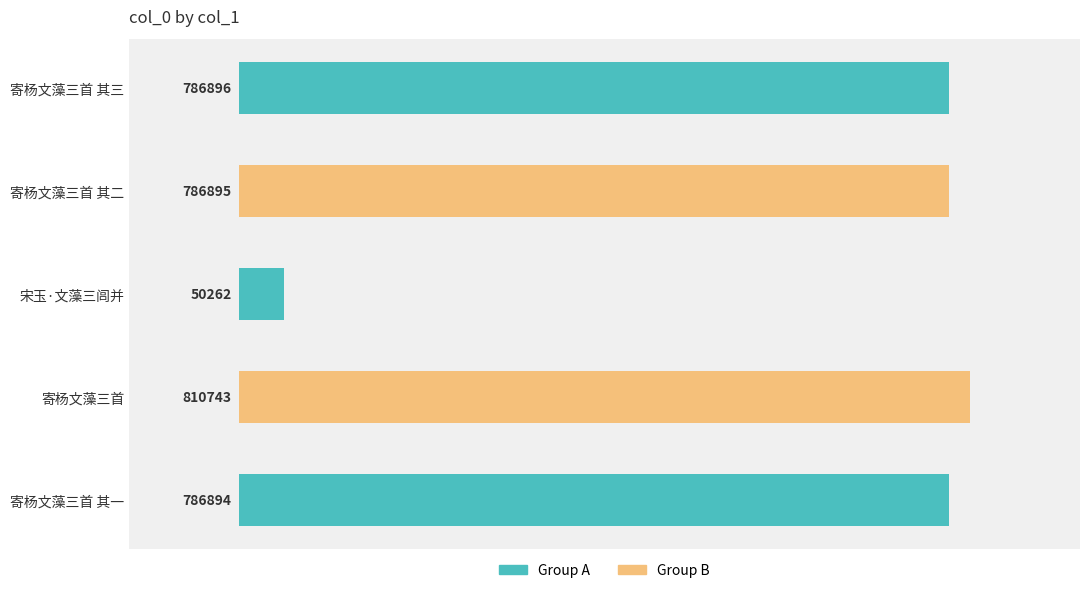

The value at 寄杨文藻三首 其三 is 291354. True or false?

False